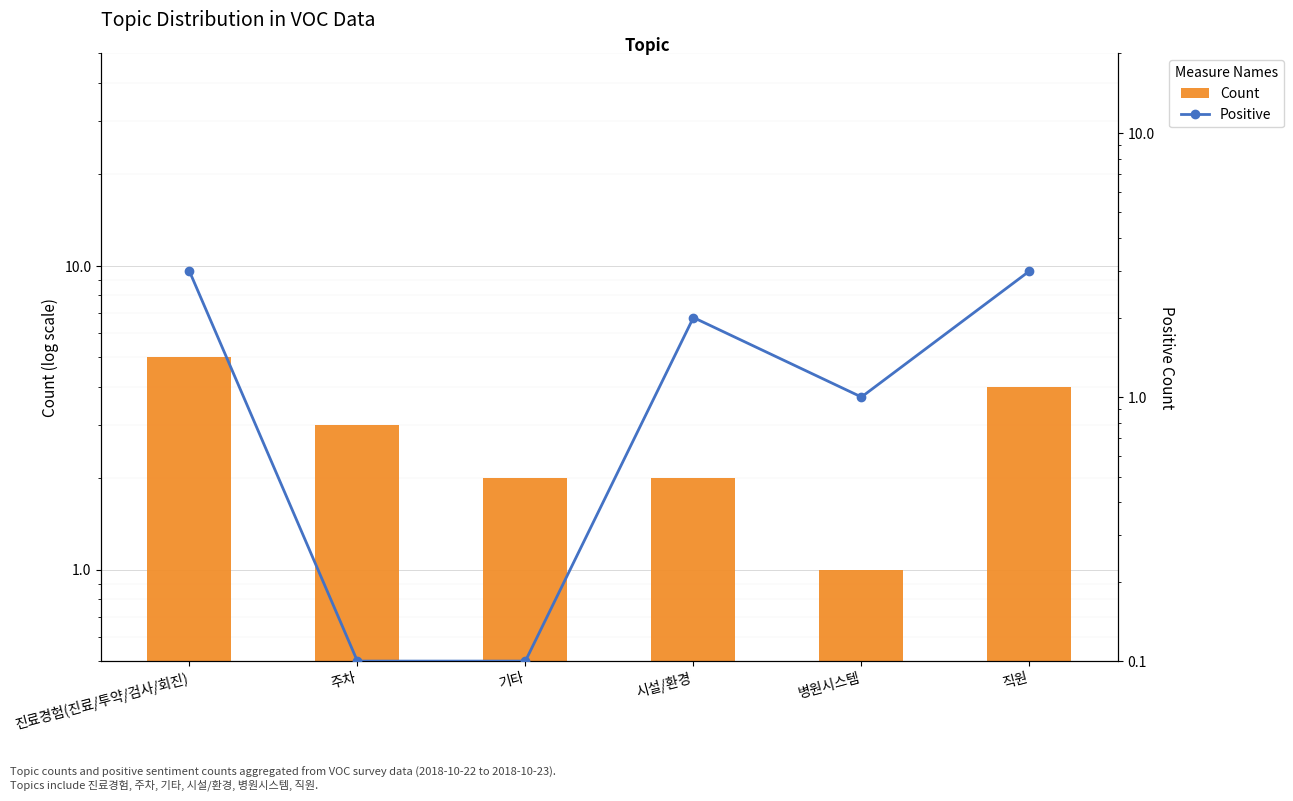

At 진료경험(진료/투약/검사/회진), list the series in order from smallest to largest.

Positive, Count